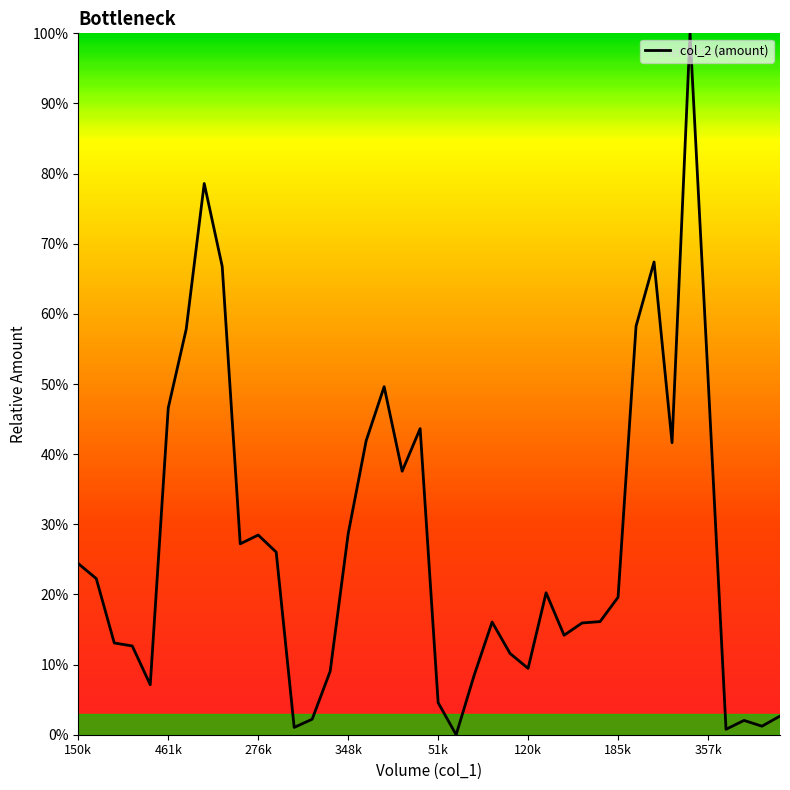

What is the value of the 38th point from the left?

2.0